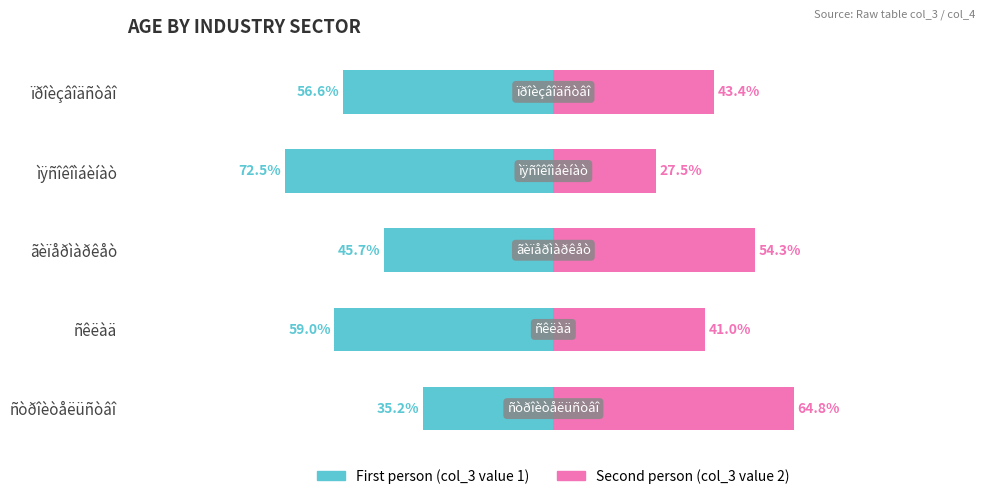

What is the minimum value for First person (younger)?

-72.5